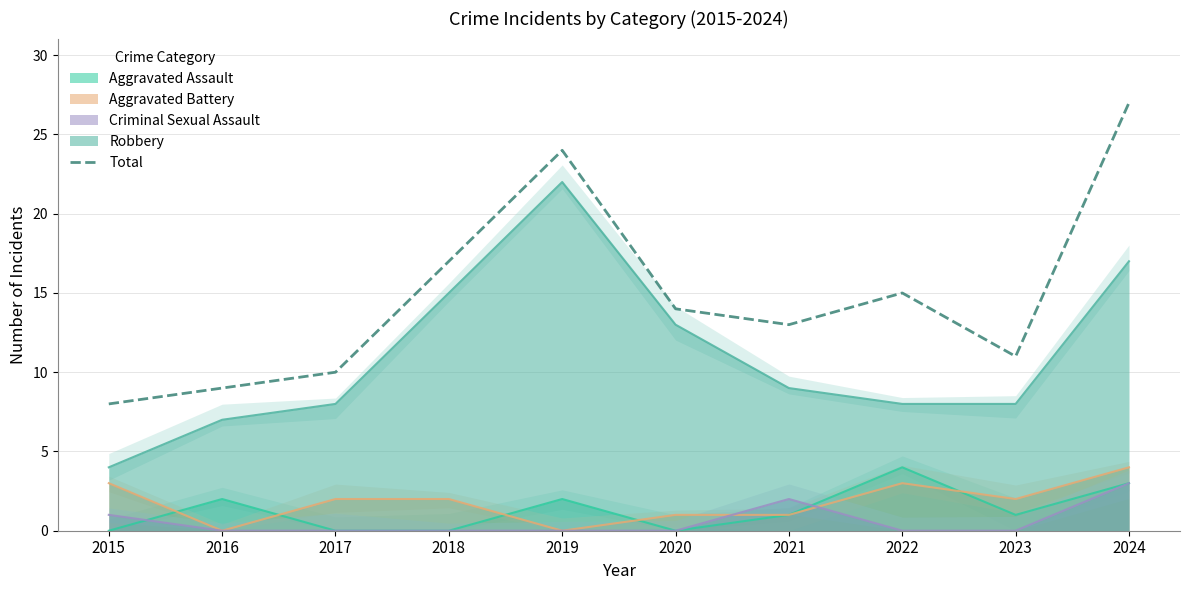

The value at 2019 is 8. True or false?

False